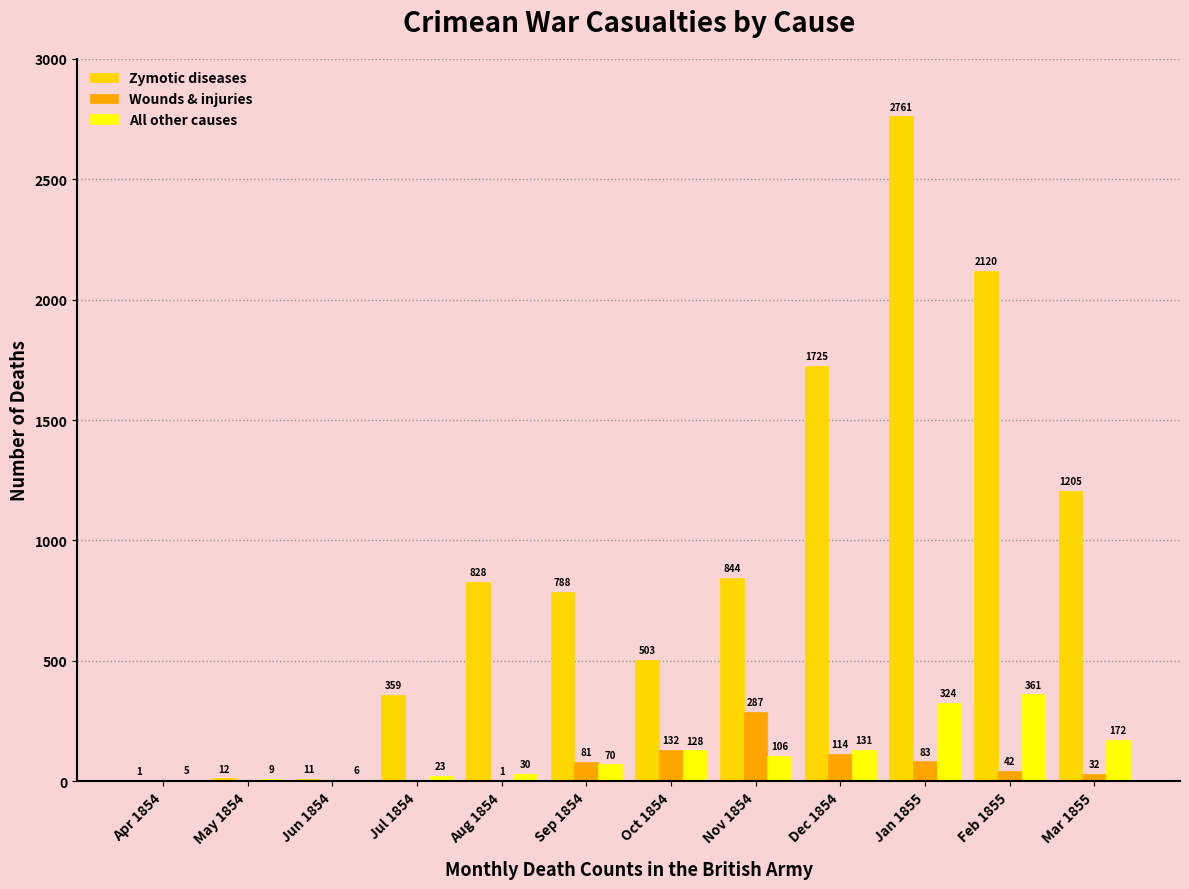

Is the value of Wounds & injuries at Jun 1854 greater than the value of All other causes at Feb 1855?

No